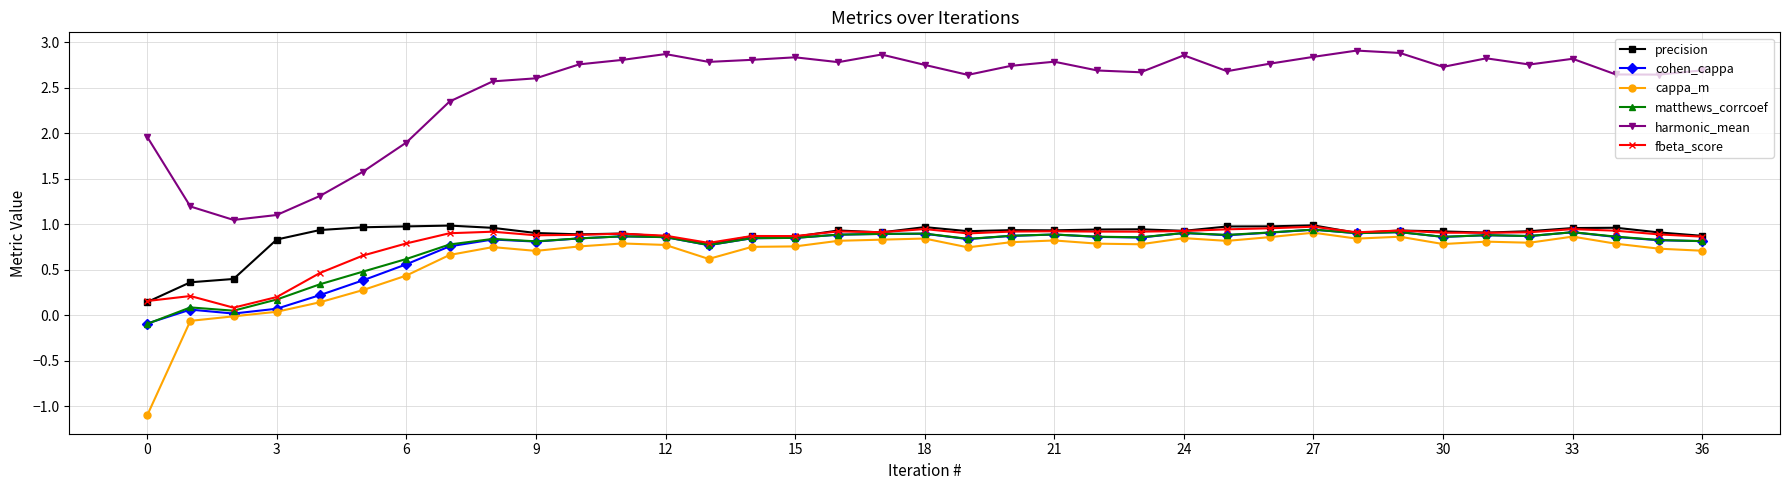

What is the value of the harmonic_mean point at the 25th from the left?

2.9